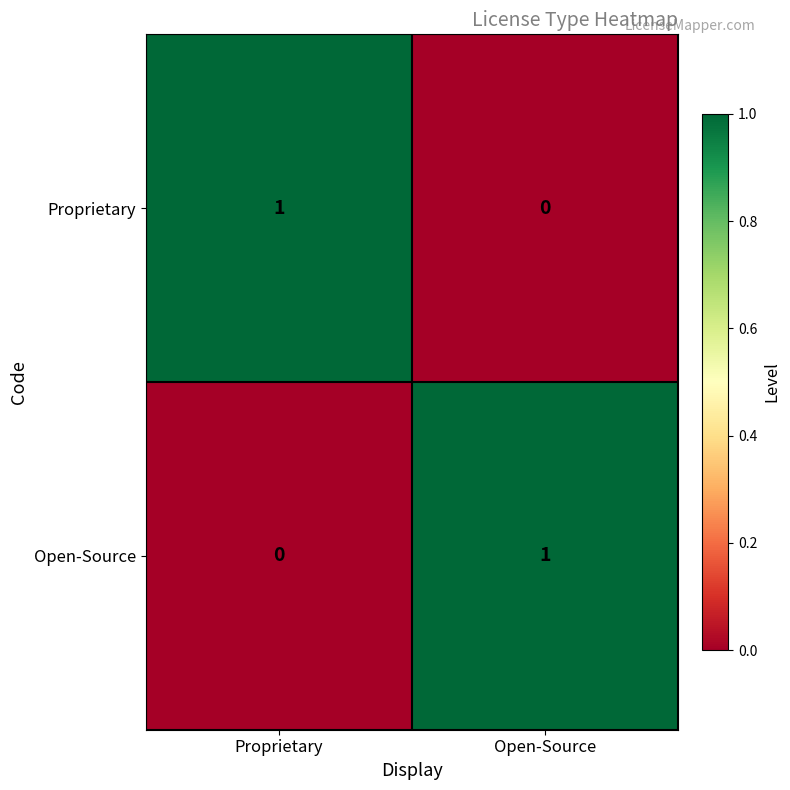

At Open-Source, list the series in order from smallest to largest.

Proprietary, Open-Source